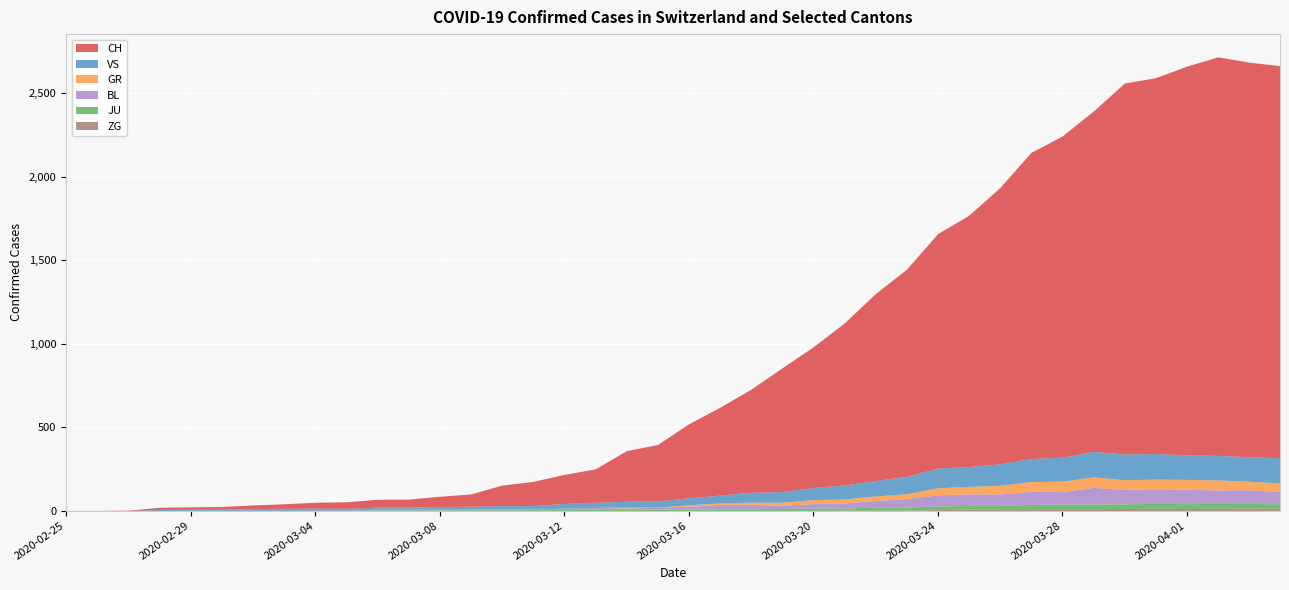

What is the label of the 26th point from the right?

2020-03-10